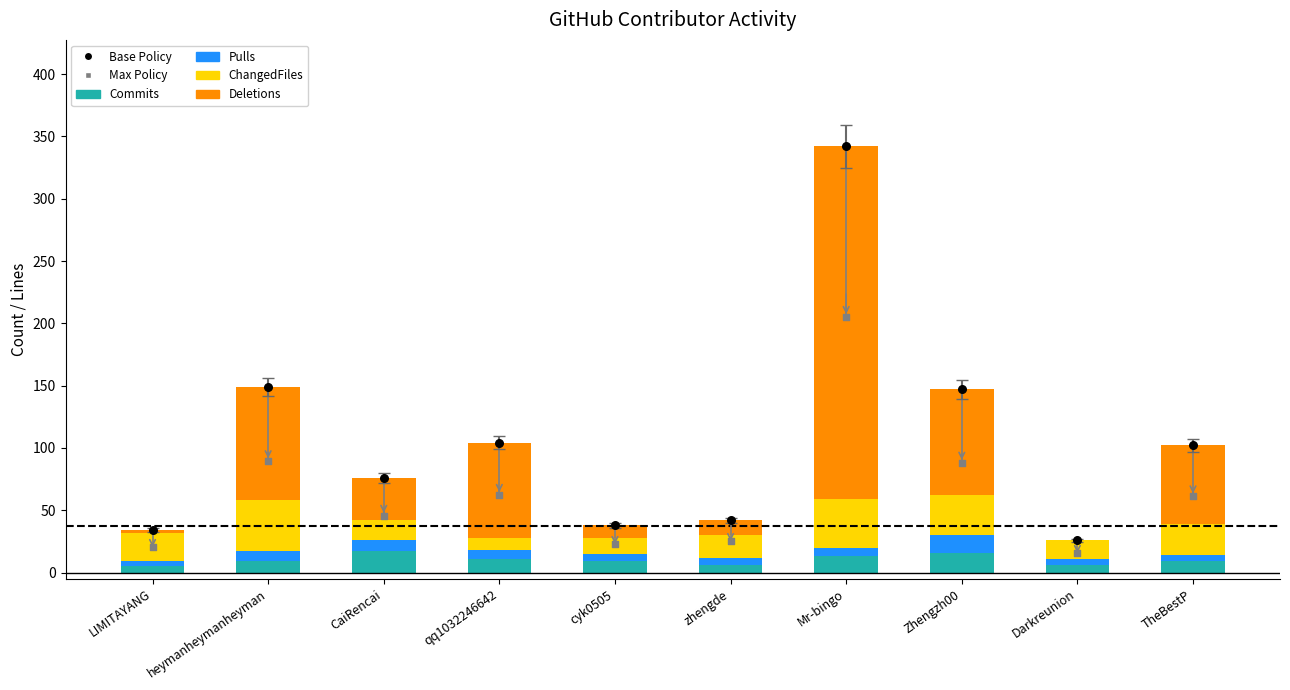

At how many categories does at least one series exceed 155?

1